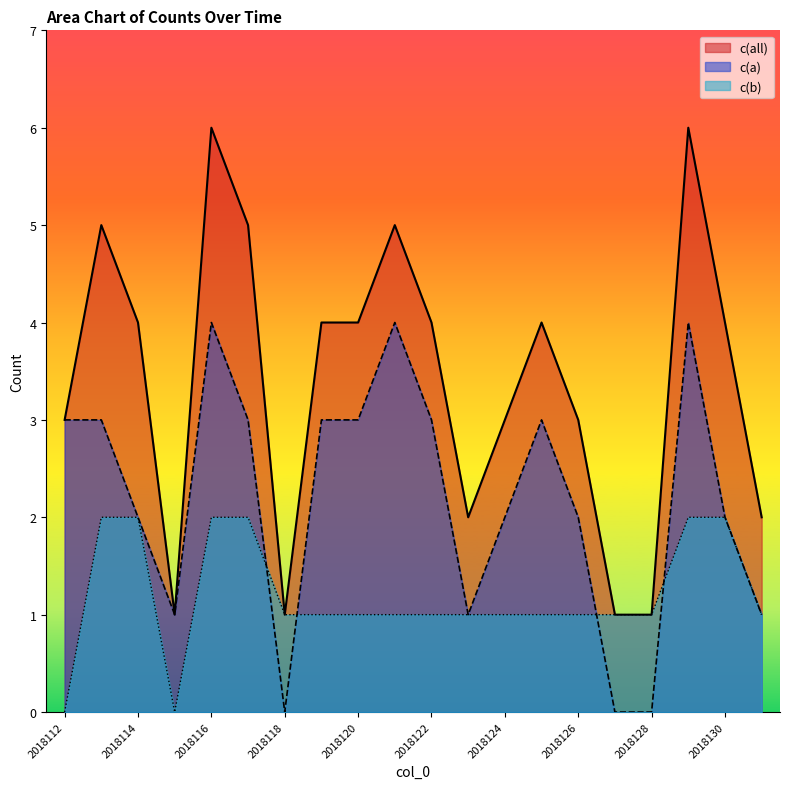

At which label does c(all) first exceed 4?

2018113